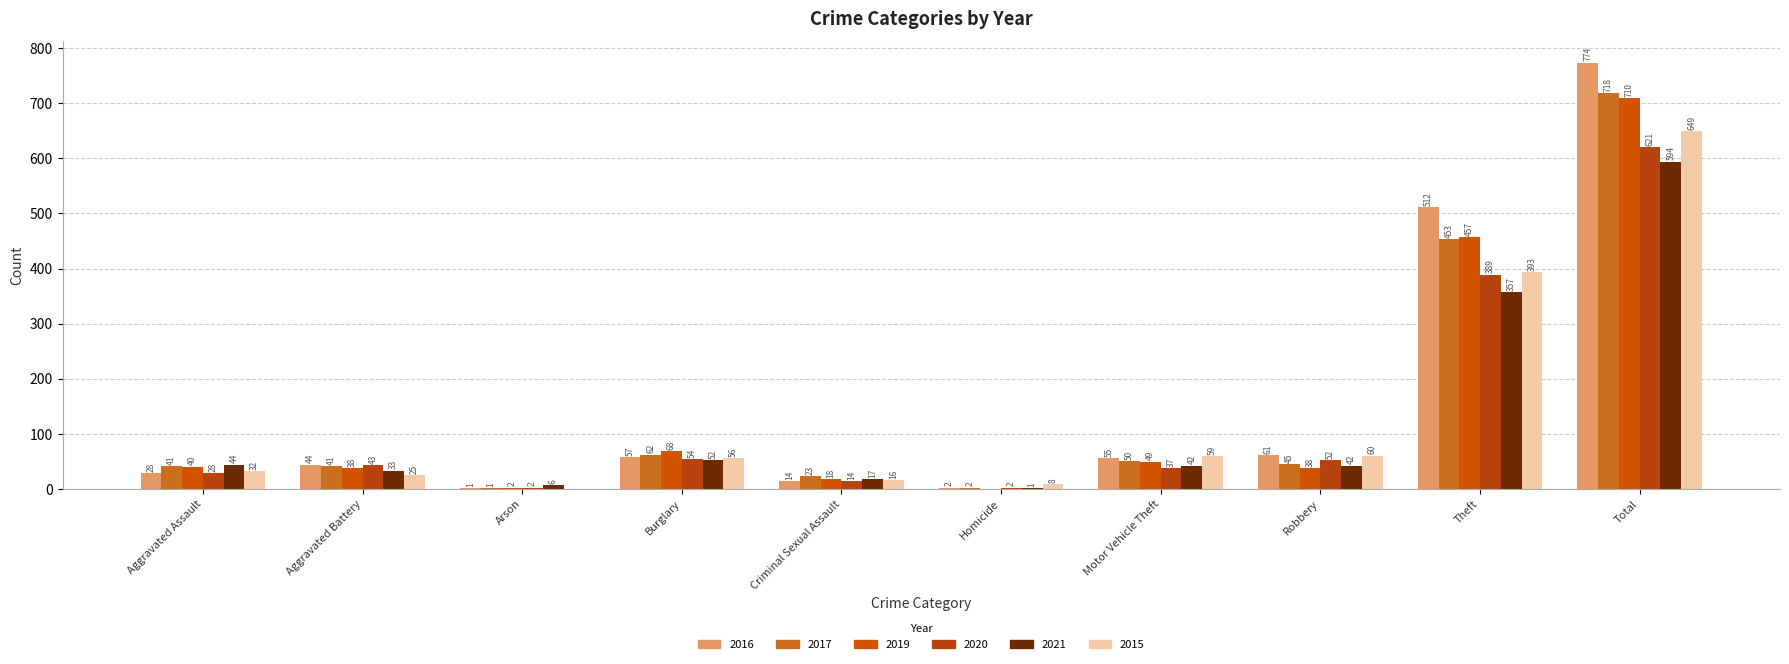

Which has a higher value, Robbery or Aggravated Assault?

Robbery